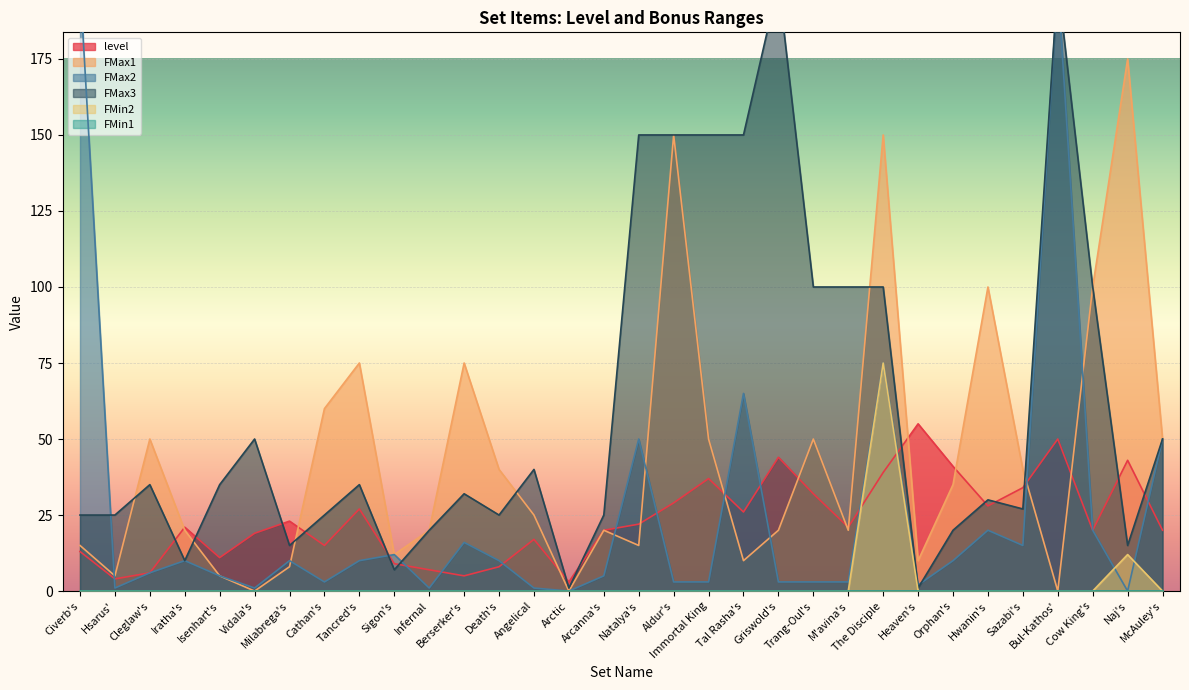

What is the sum of all level values?

749